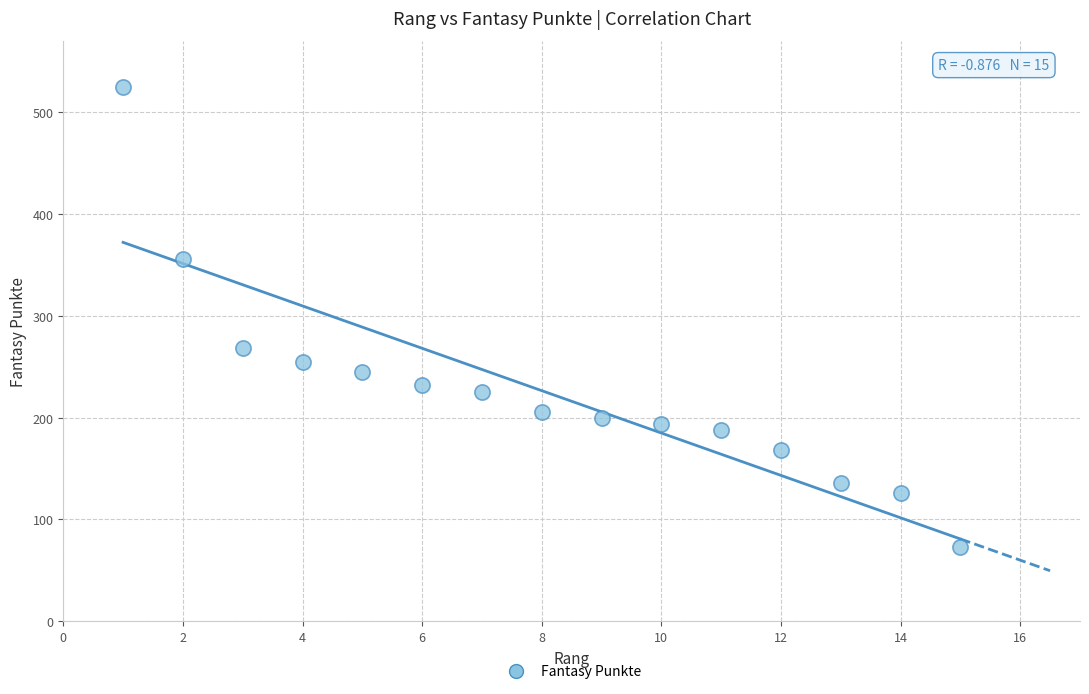

What is the range of Y values (max minus min)?

452